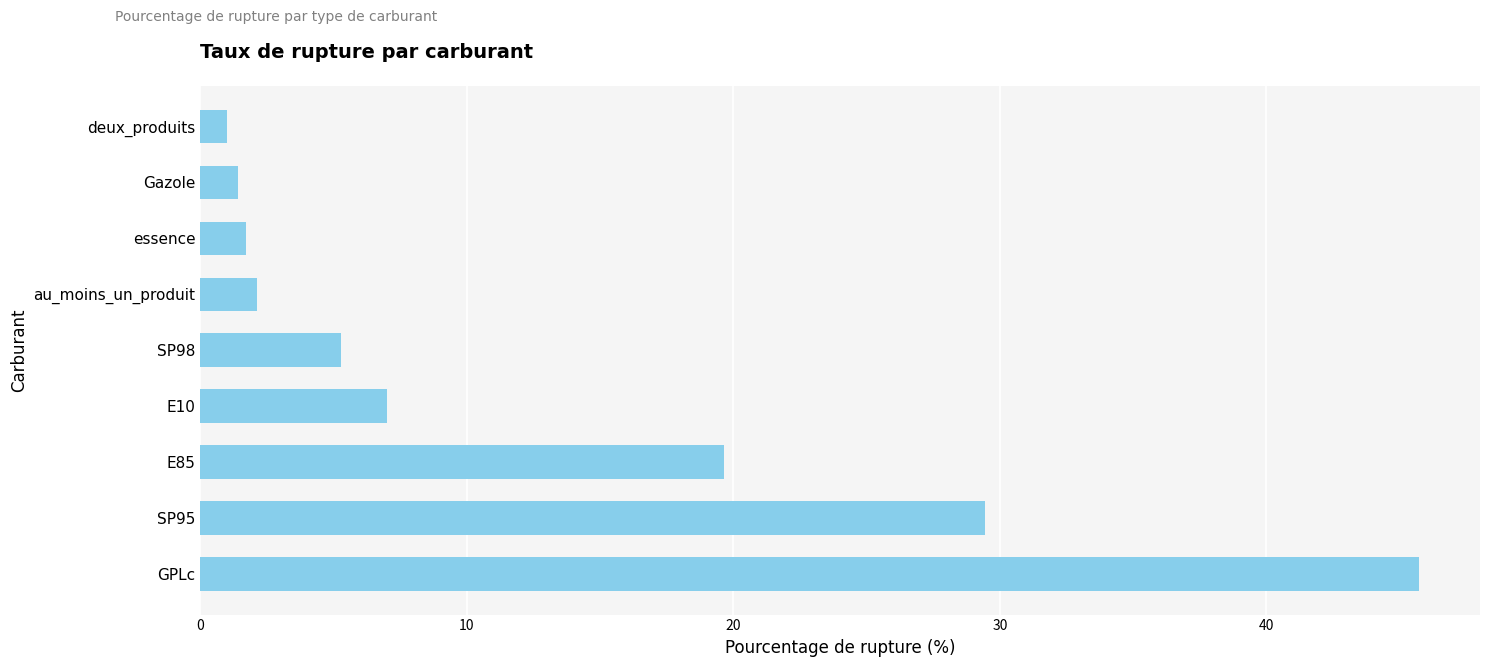

What is the greatest value displayed?

45.7